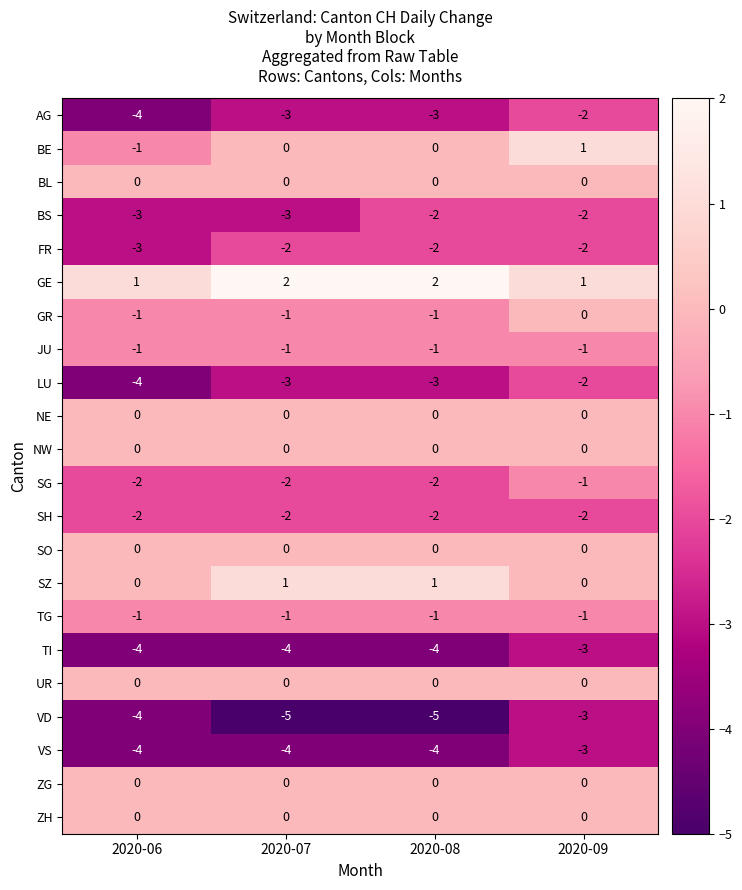

Where is GR nearest to the value 0?

2020-09